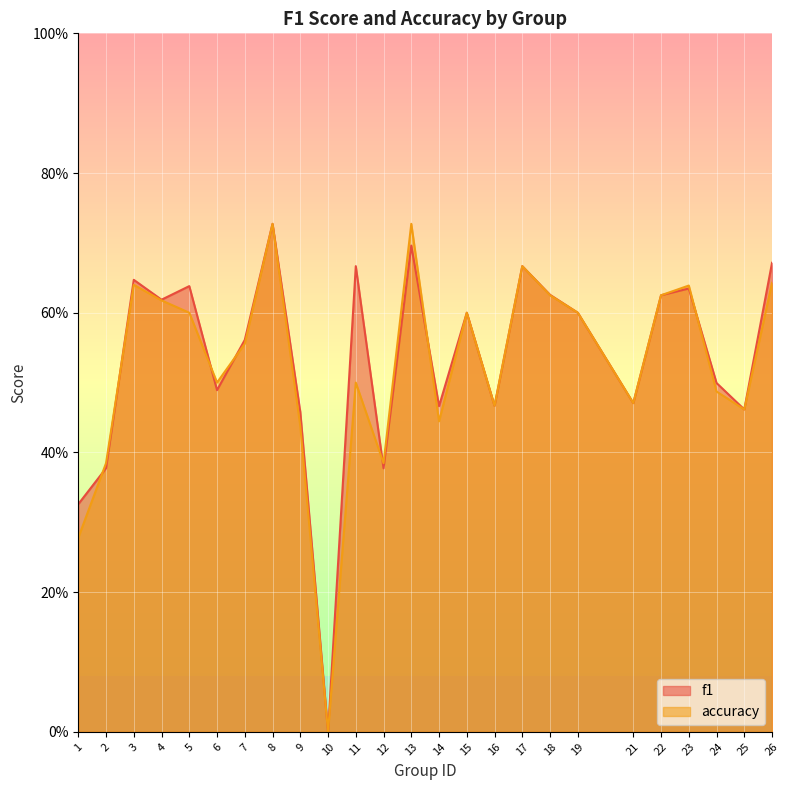

What is the maximum value for accuracy?

0.7